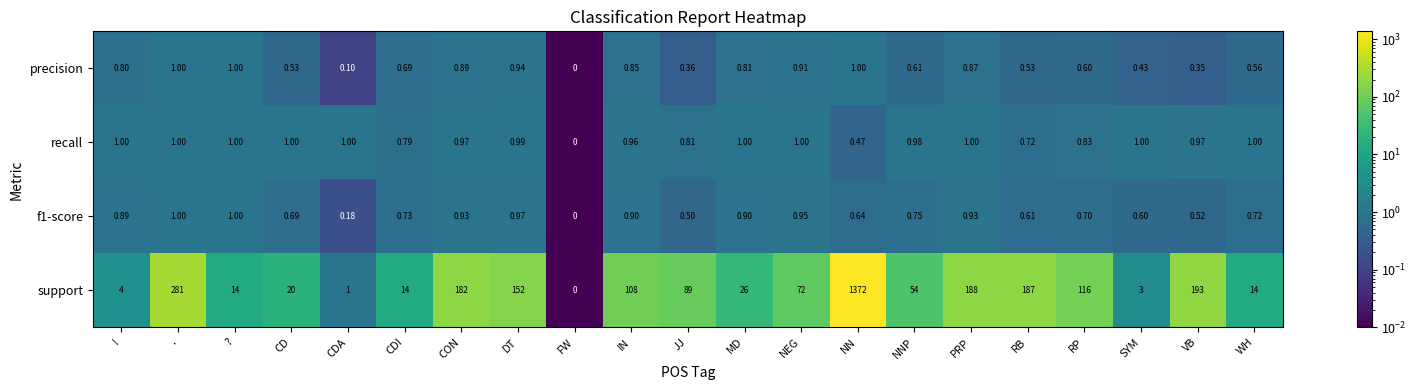

At which category is the sum across all series the highest?

NN